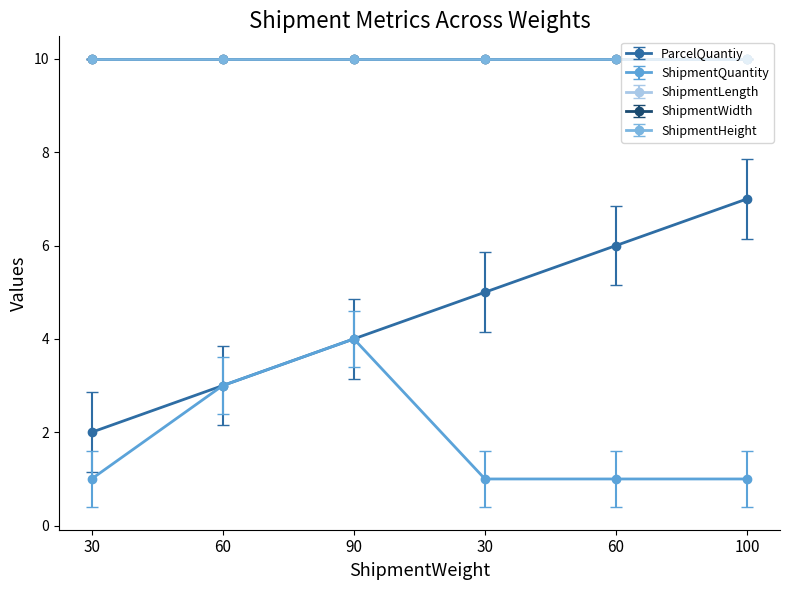

Is it true that ShipmentQuantity equals 1 at 30?

True